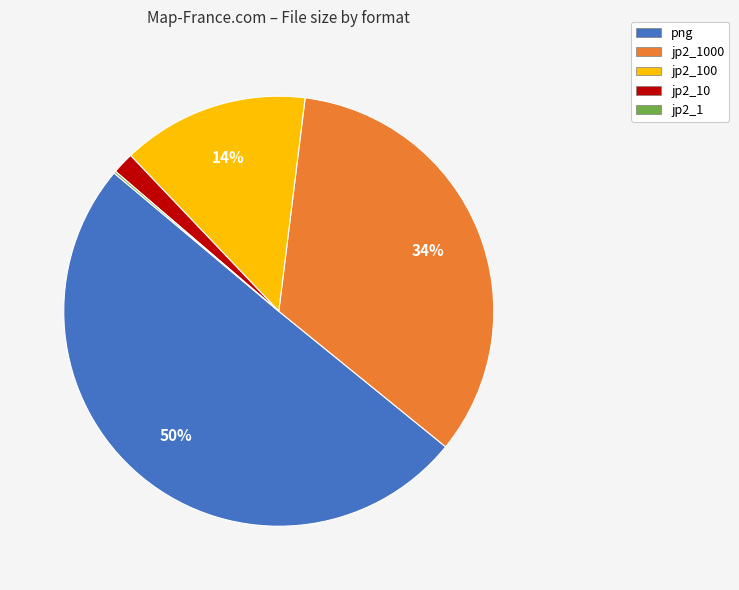

To the nearest percent, what is the average slice percentage?

20%